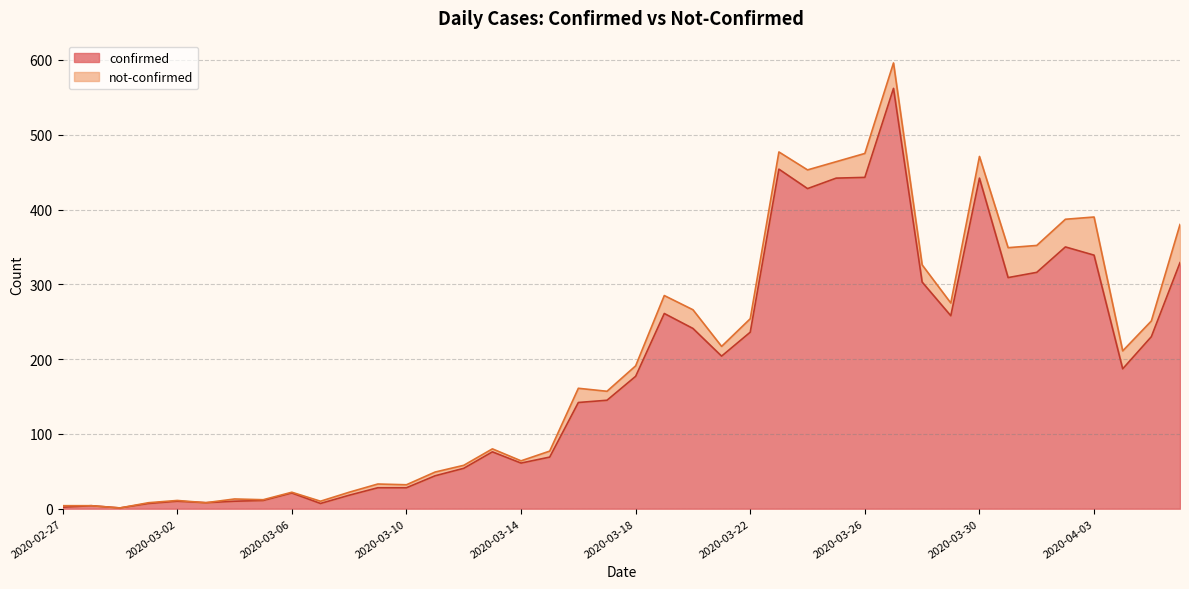

List the labels in order of value, largest first.

2020-03-27, 2020-03-23, 2020-03-26, 2020-03-25, 2020-03-30, 2020-03-24, 2020-04-02, 2020-04-03, 2020-04-06, 2020-04-01, 2020-03-31, 2020-03-28, 2020-03-19, 2020-03-29, 2020-03-20, 2020-03-22, 2020-04-05, 2020-03-21, 2020-04-04, 2020-03-18, 2020-03-17, 2020-03-16, 2020-03-13, 2020-03-15, 2020-03-14, 2020-03-12, 2020-03-11, 2020-03-09, 2020-03-10, 2020-03-06, 2020-03-08, 2020-03-05, 2020-03-02, 2020-03-04, 2020-03-03, 2020-03-01, 2020-03-07, 2020-02-28, 2020-02-27, 2020-02-29